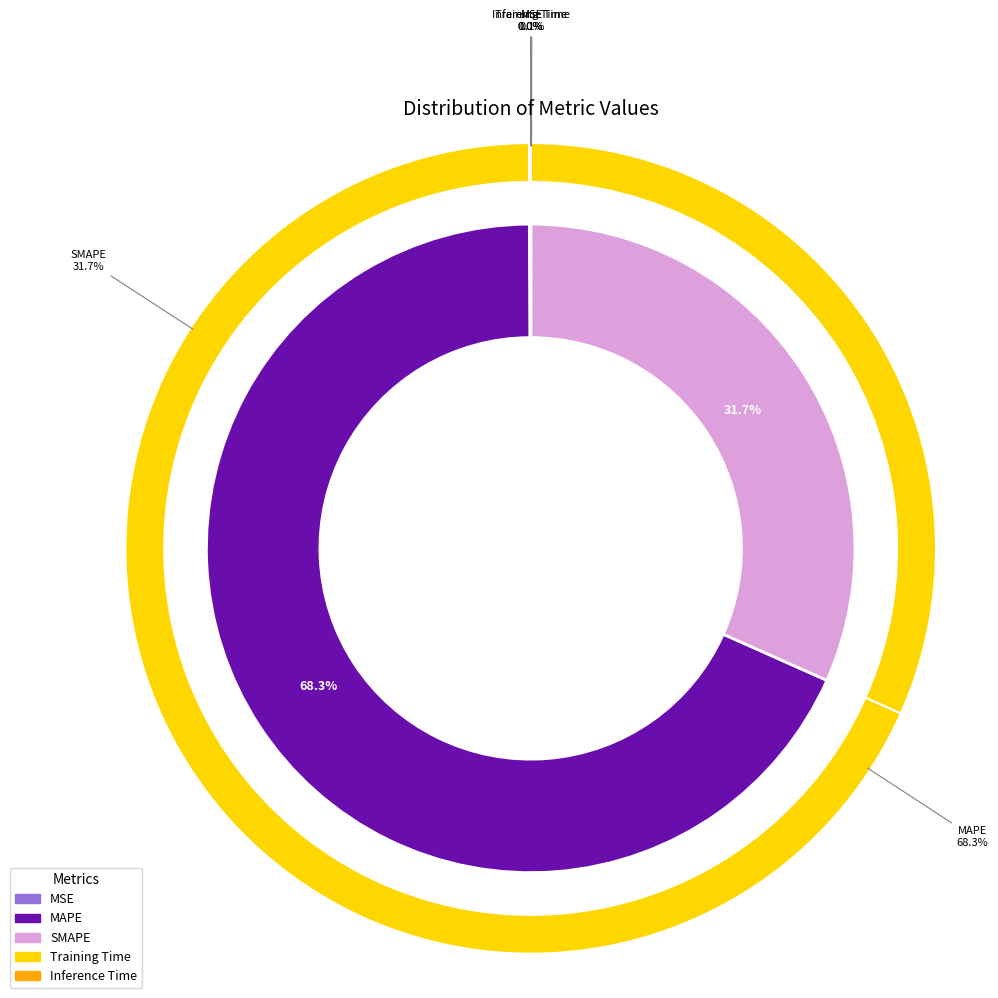

True or false: MAPE accounts for 57% of the total.

False